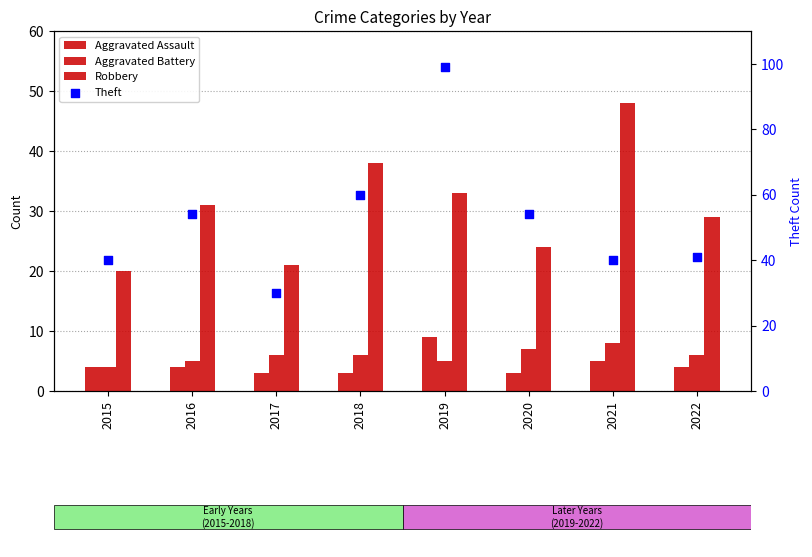

At which category is the sum across all series the highest?

2019